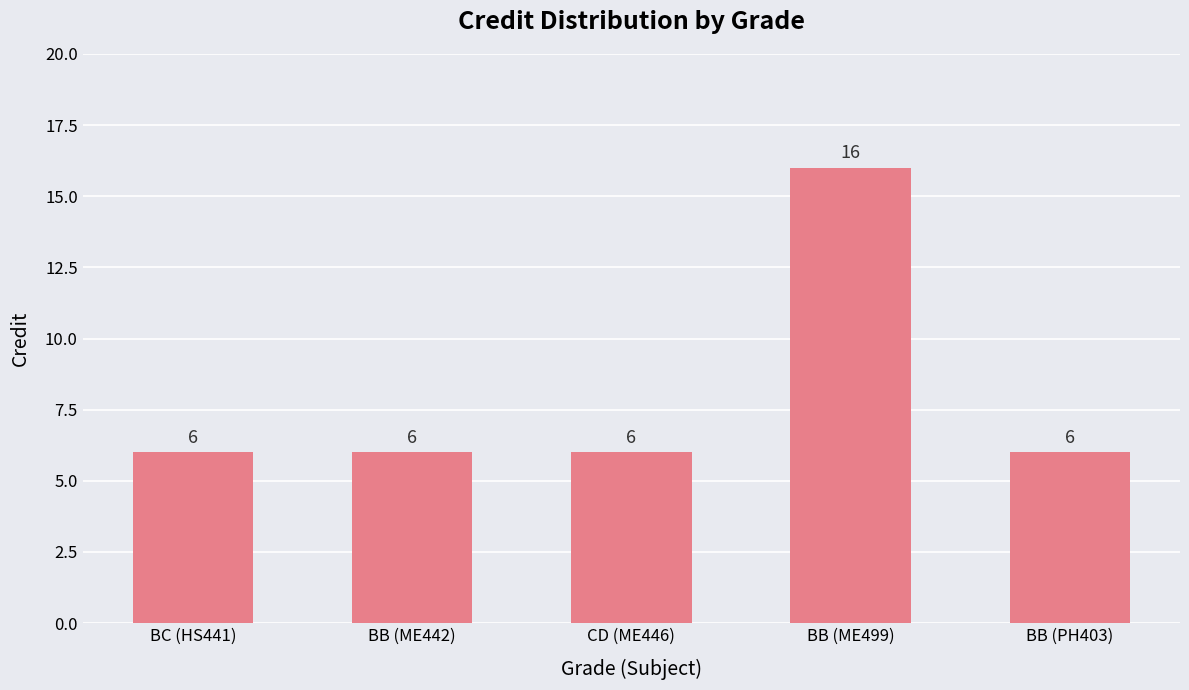

How many values exceed 6?

1